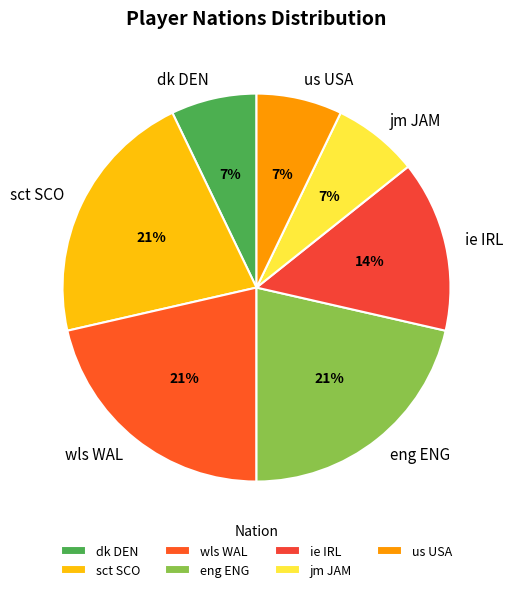

What is the ratio of the value at ie IRL to the value at jm JAM?

2.0